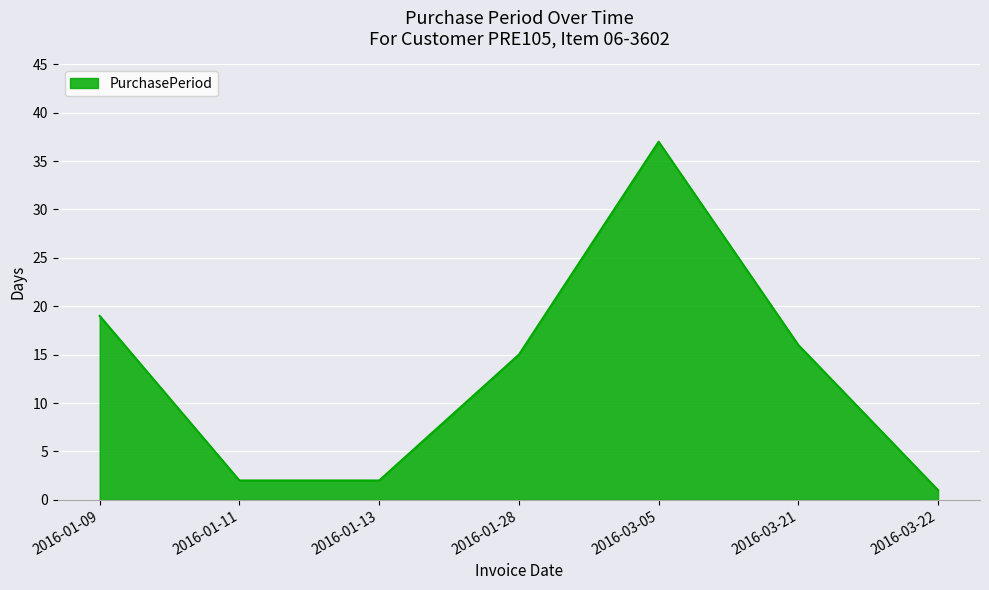

What is the ratio of the value at 2016-03-22 to the value at 2016-01-11?

0.5